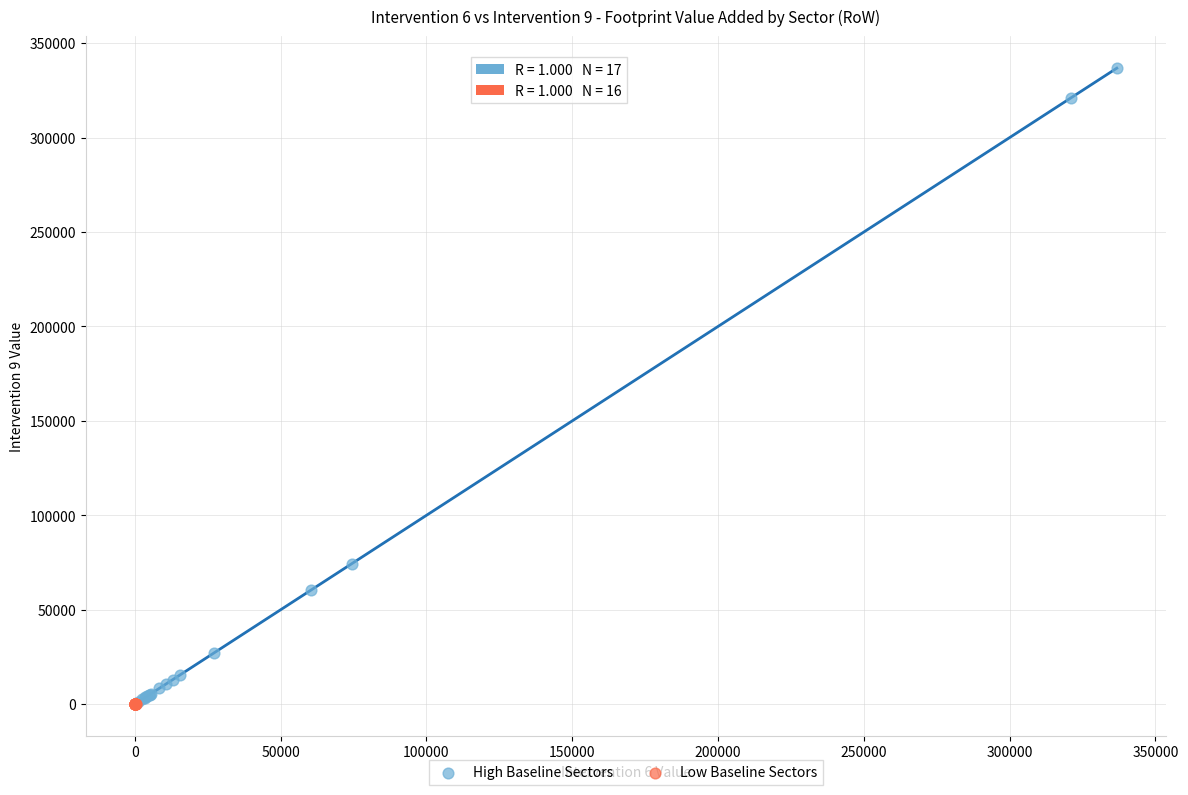

Which series reaches the maximum Y coordinate?

High Baseline Sectors